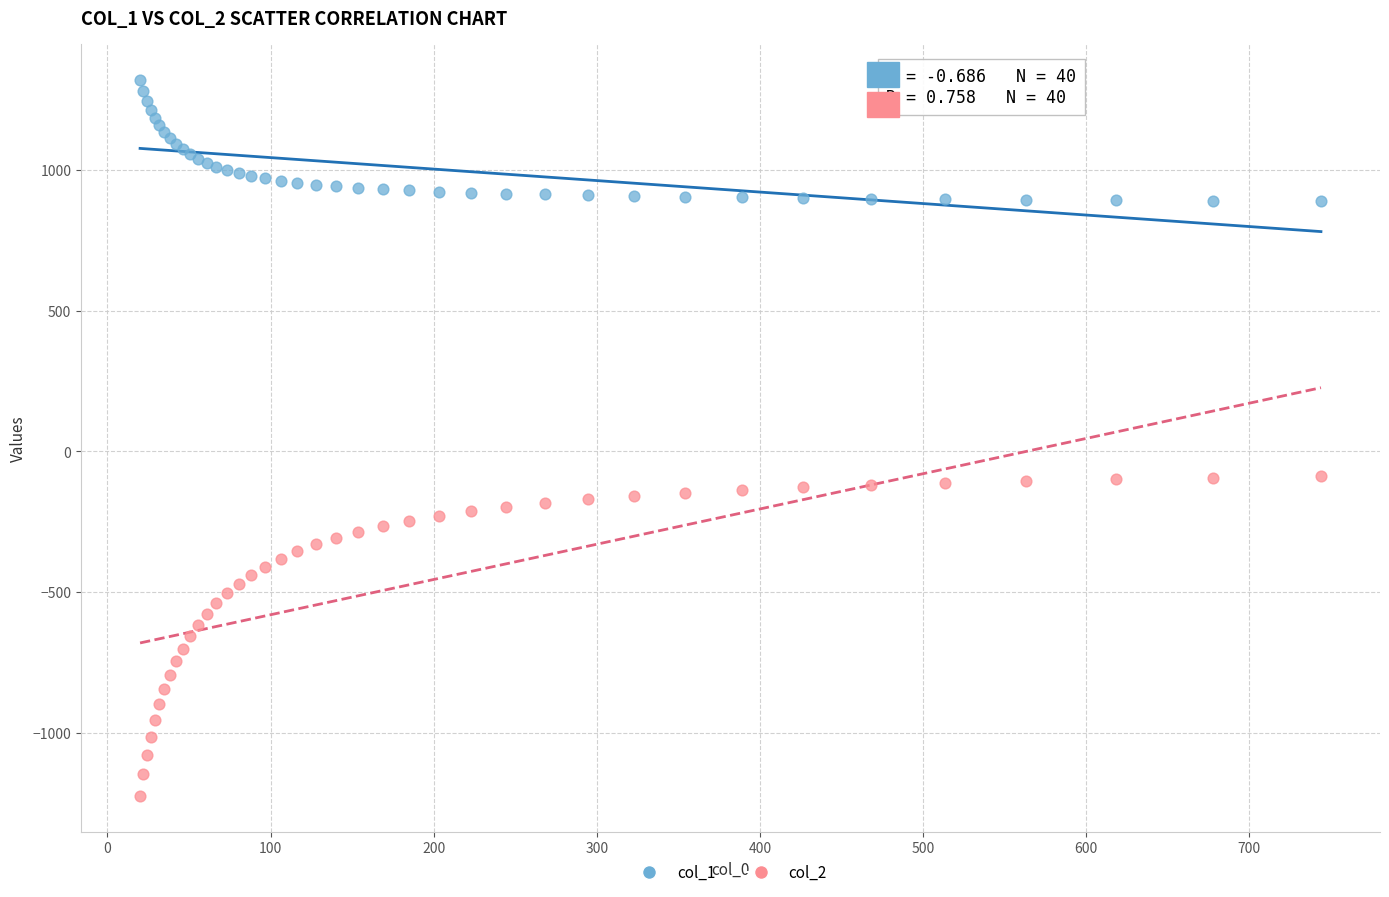

Which series contains the highest Y value?

col_1